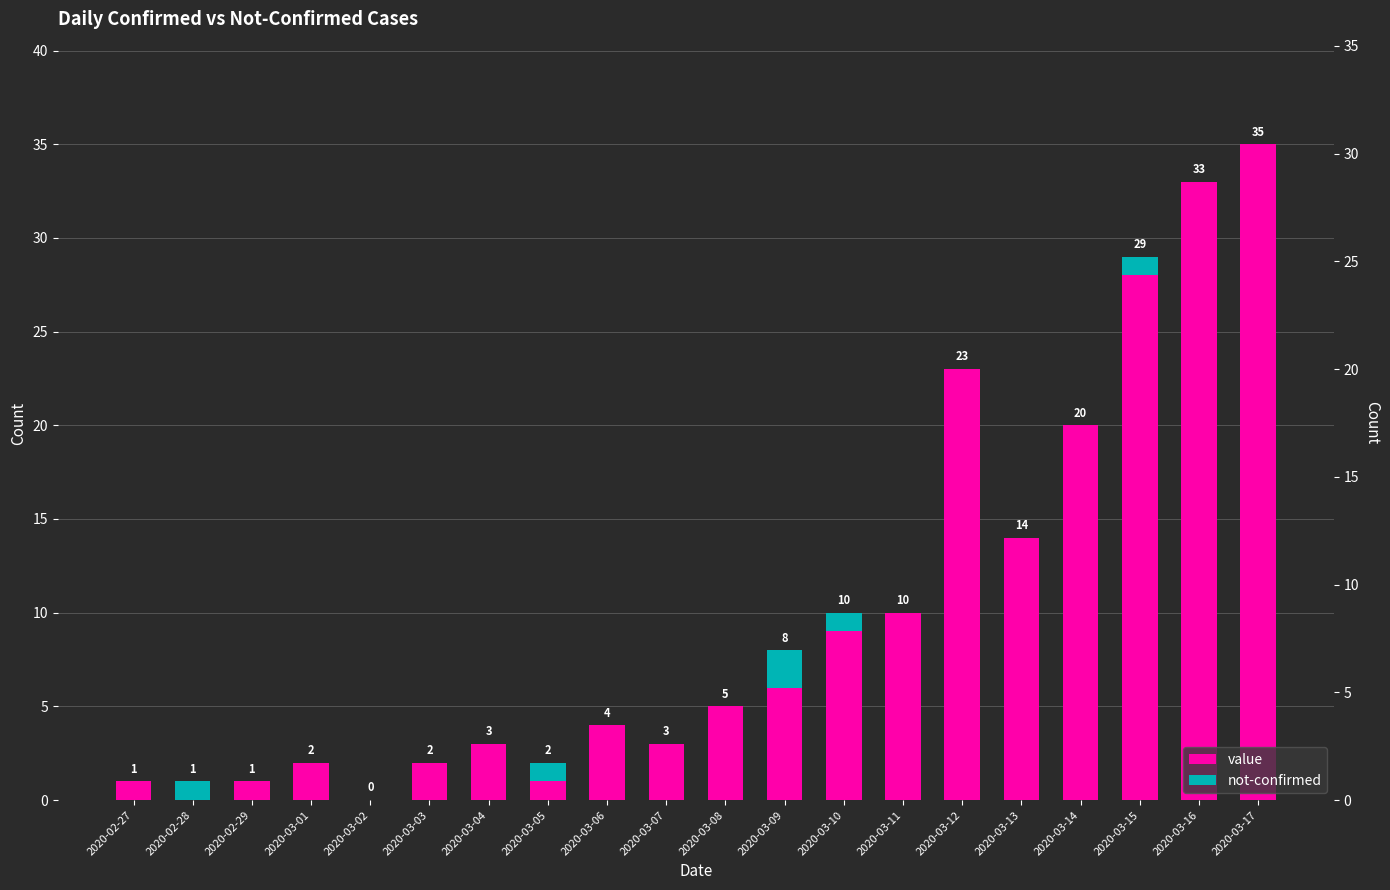

What is the total value across all series at 2020-03-14?

20